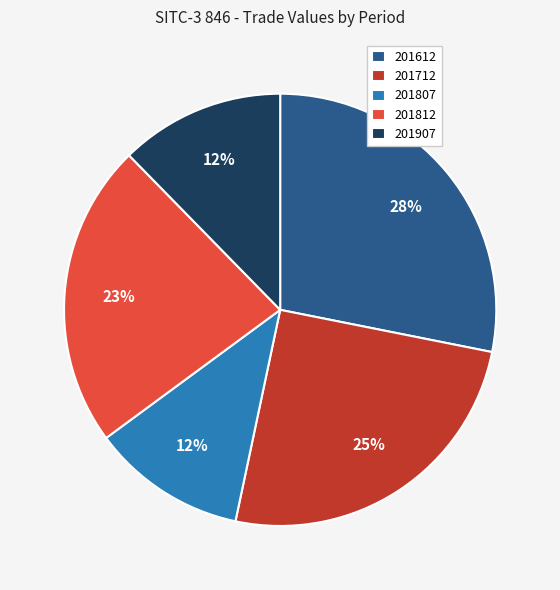

To the nearest percent, what is the combined percentage of 201812 and 201612?

51%